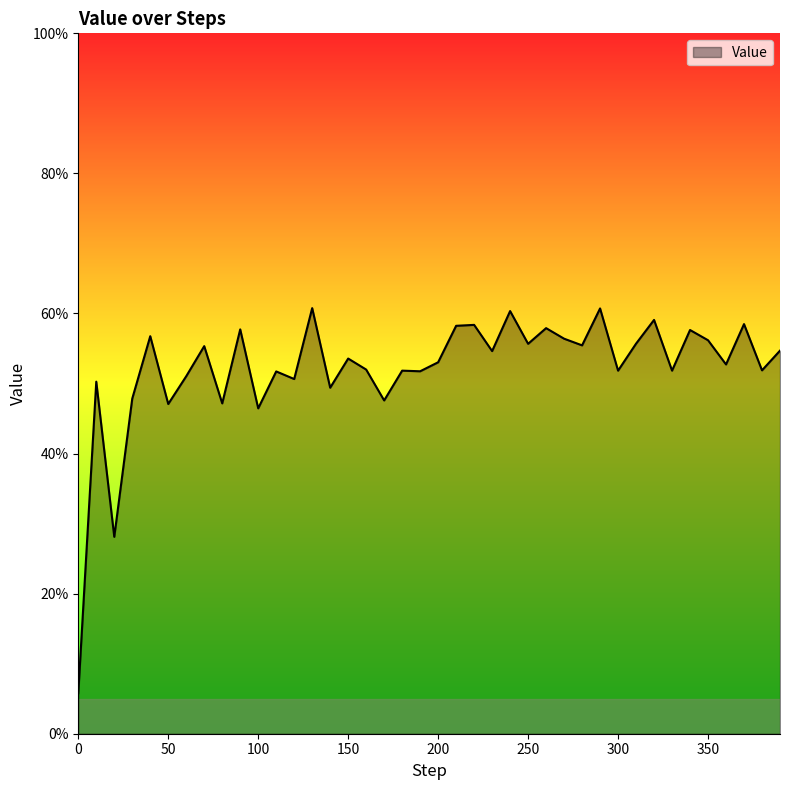

Reading left to right, list all the values displayed in this chart.

0=0.1	10=0.5	20=0.3	30=0.5	40=0.6	50=0.5	60=0.5	70=0.6	80=0.5	90=0.6	100=0.5	110=0.5	120=0.5	130=0.6	140=0.5	150=0.5	160=0.5	170=0.5	180=0.5	190=0.5	200=0.5	210=0.6	220=0.6	230=0.5	240=0.6	250=0.6	260=0.6	270=0.6	280=0.6	290=0.6	300=0.5	310=0.6	320=0.6	330=0.5	340=0.6	350=0.6	360=0.5	370=0.6	380=0.5	390=0.5